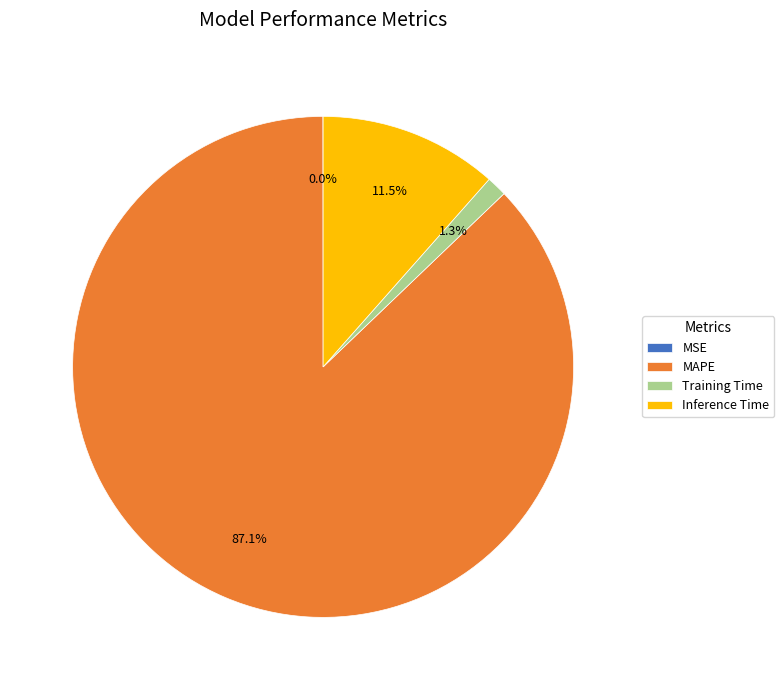

Which slice is the largest?

MAPE